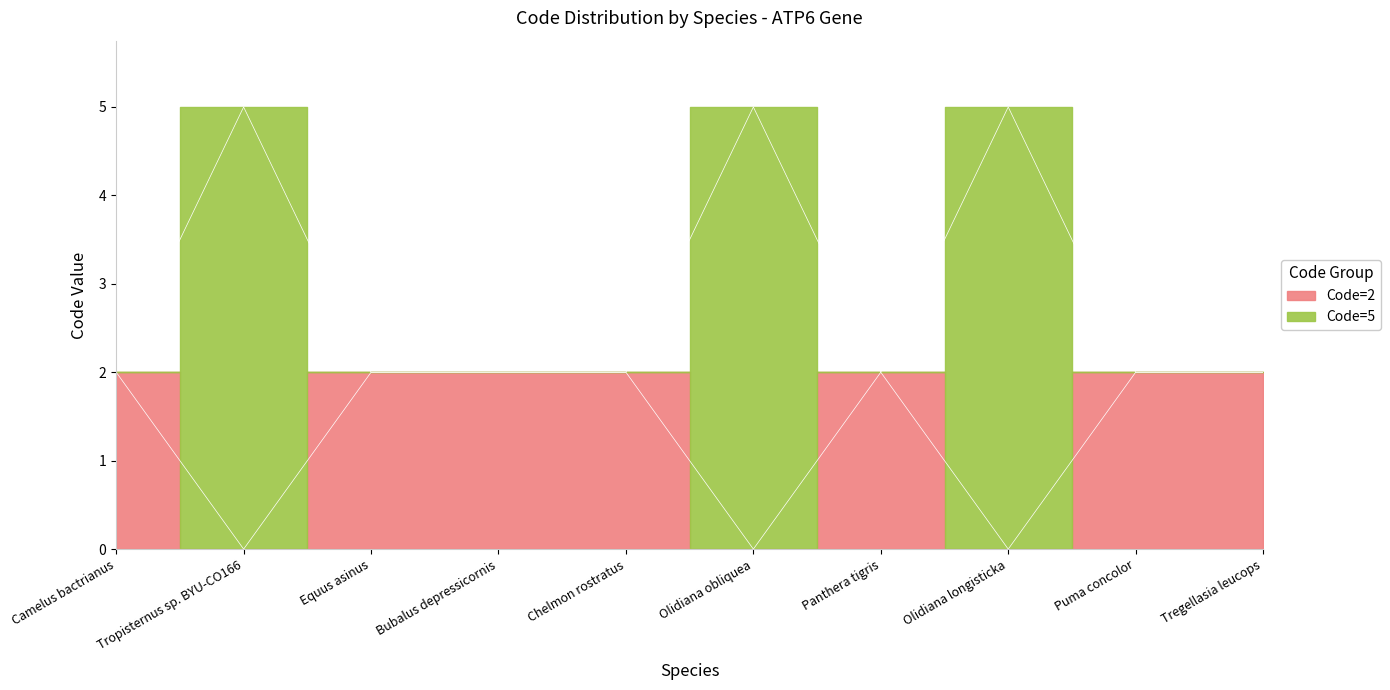

How many lines are shown in the chart?

2